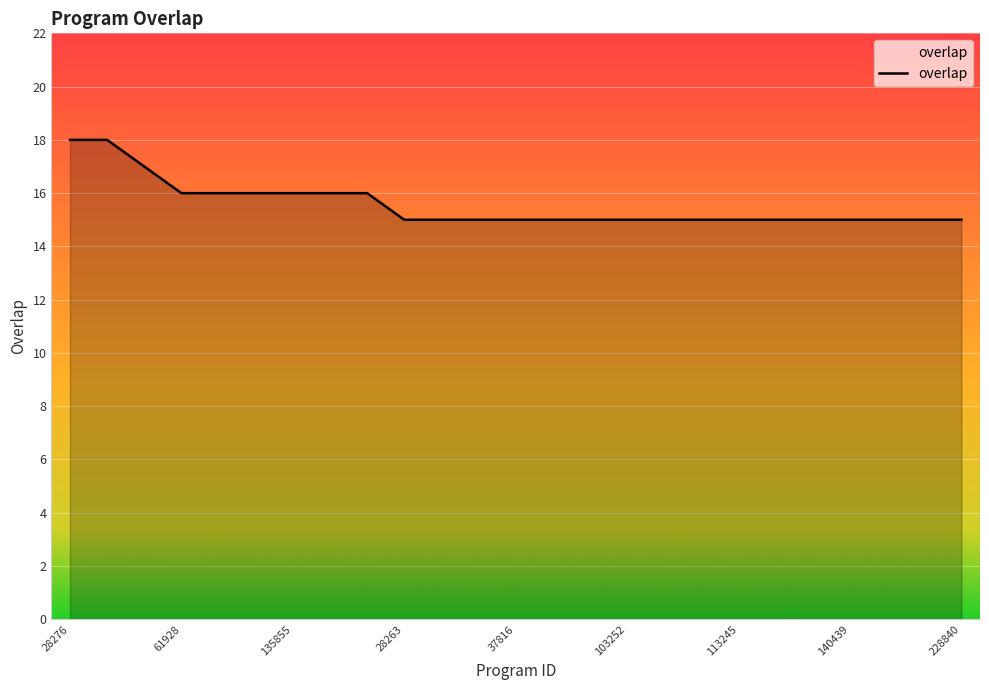

What is the greatest value displayed?

18